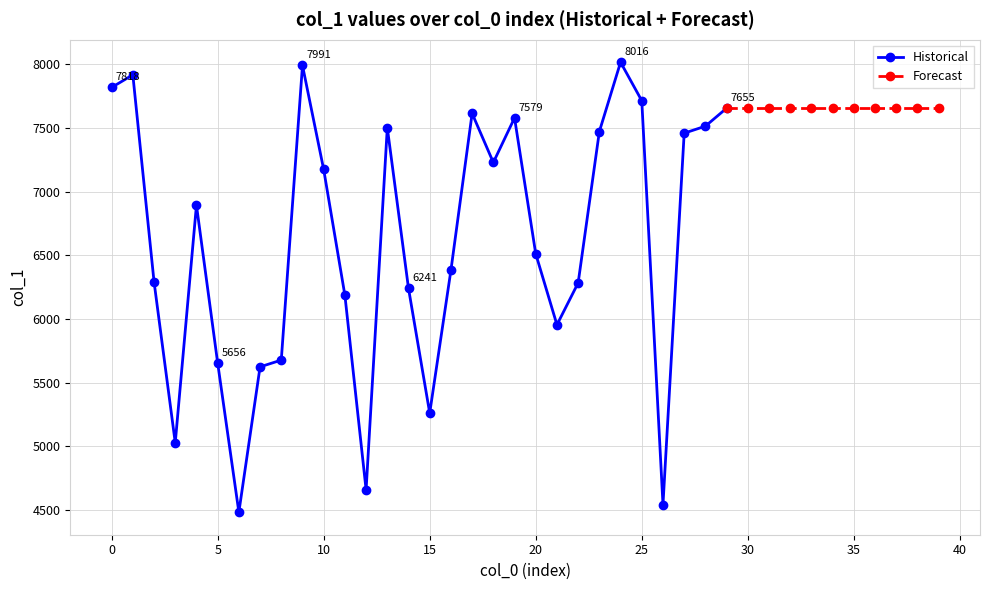

Does the chart display data point markers on the line(s)?

Yes